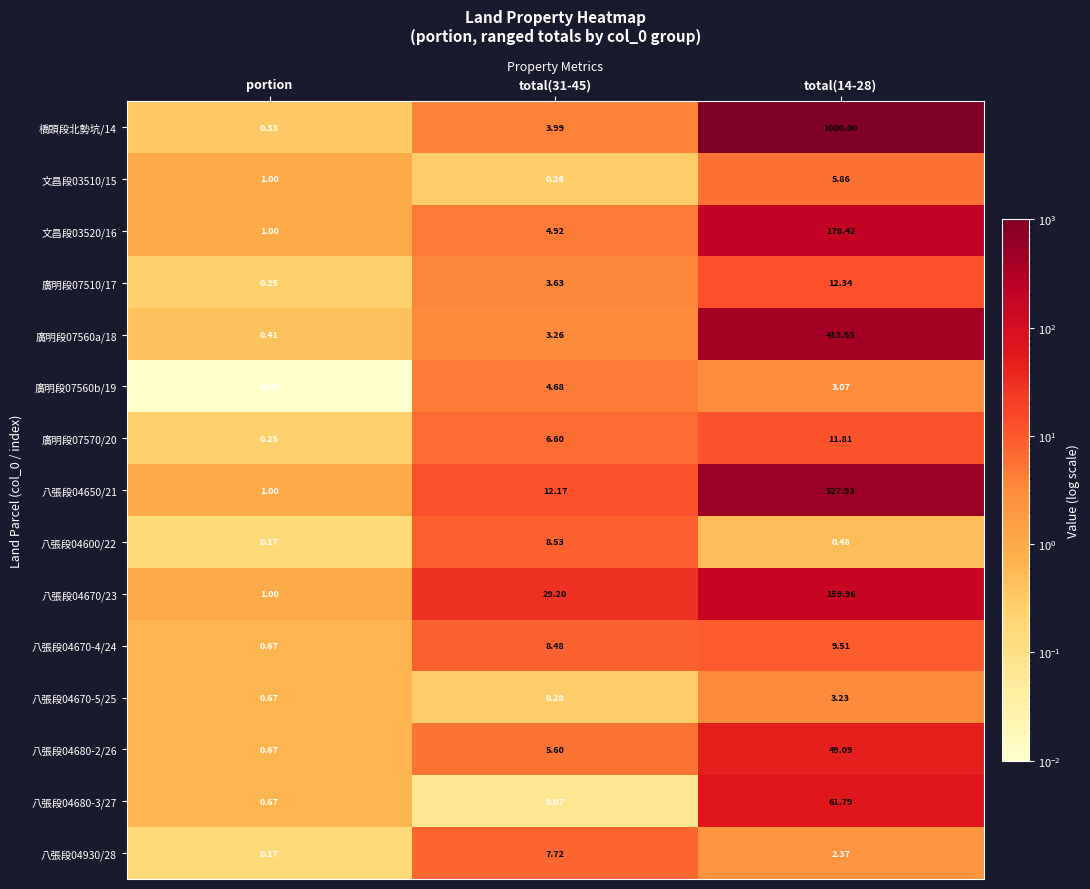

Is the value of 八張段04930/28 at total(31-45) greater than the value of 八張段04650/21 at total(31-45)?

No